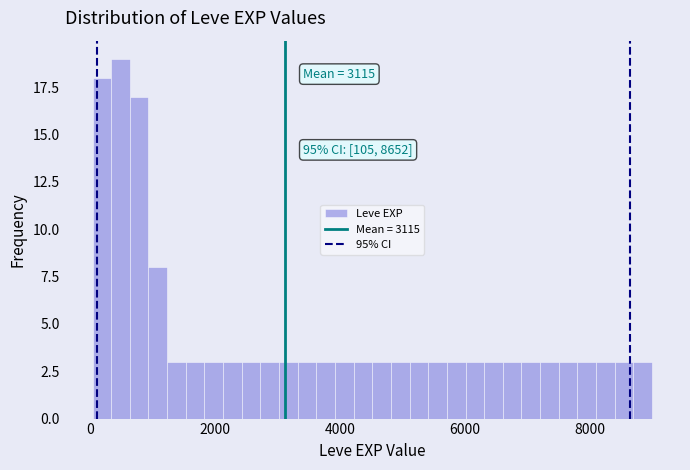

Read against the x-axis, roughly where is the centre of the tallest bar?

400